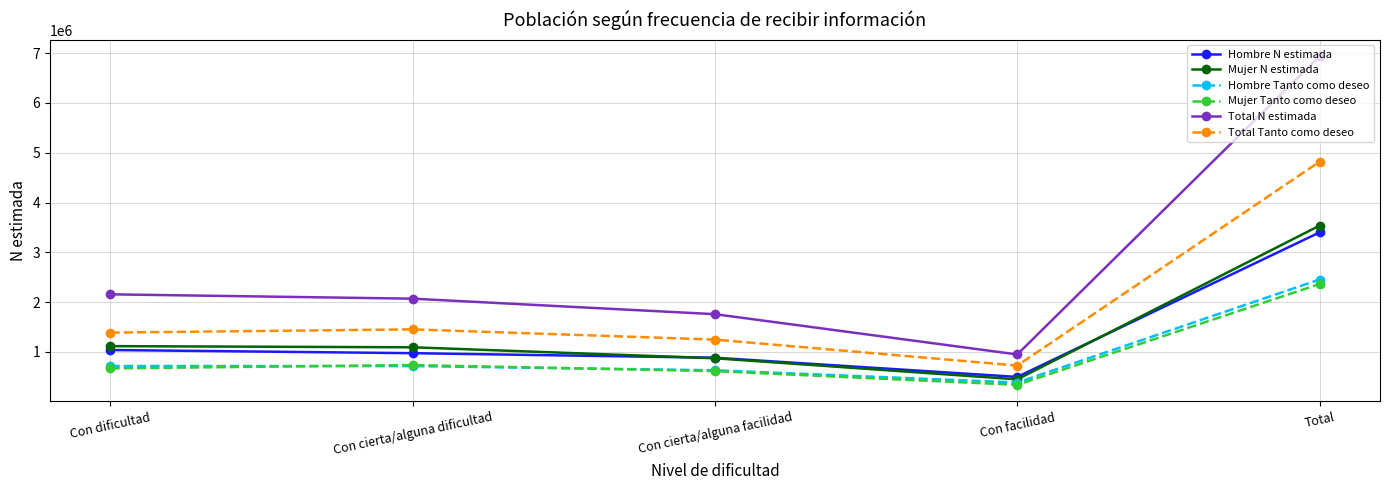

What is the difference between the maximum and minimum values in the Mujer N estimada series?

3085786